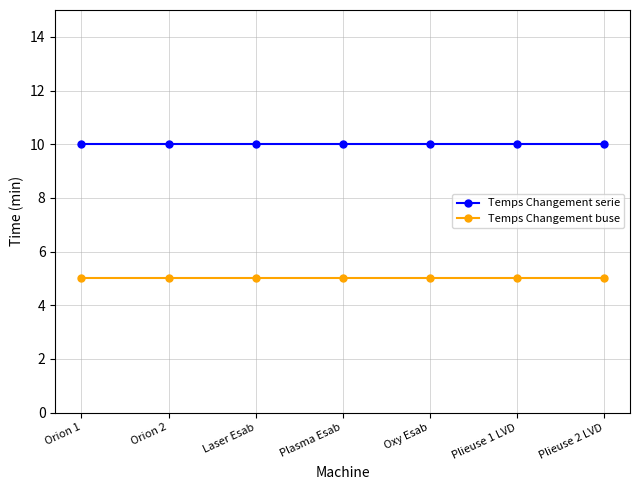

What is the sum of all Temps Changement buse values?

35